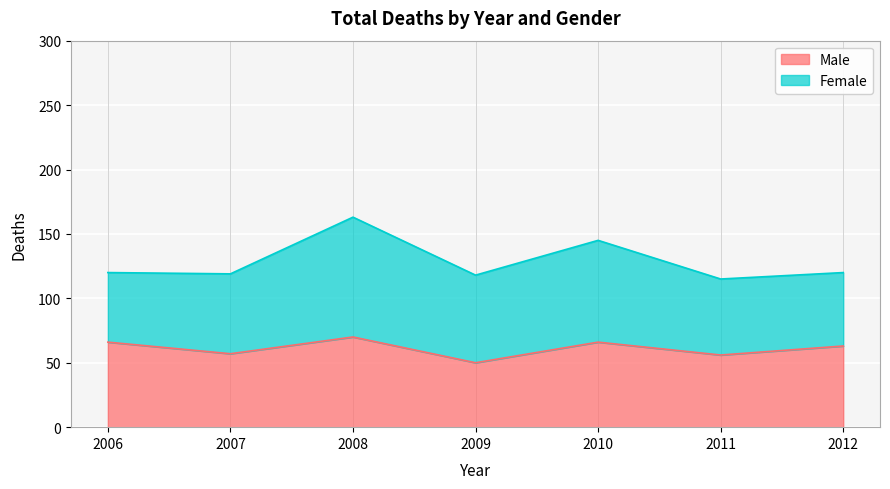

True or false: Male has a value of 38 at 2011.

False